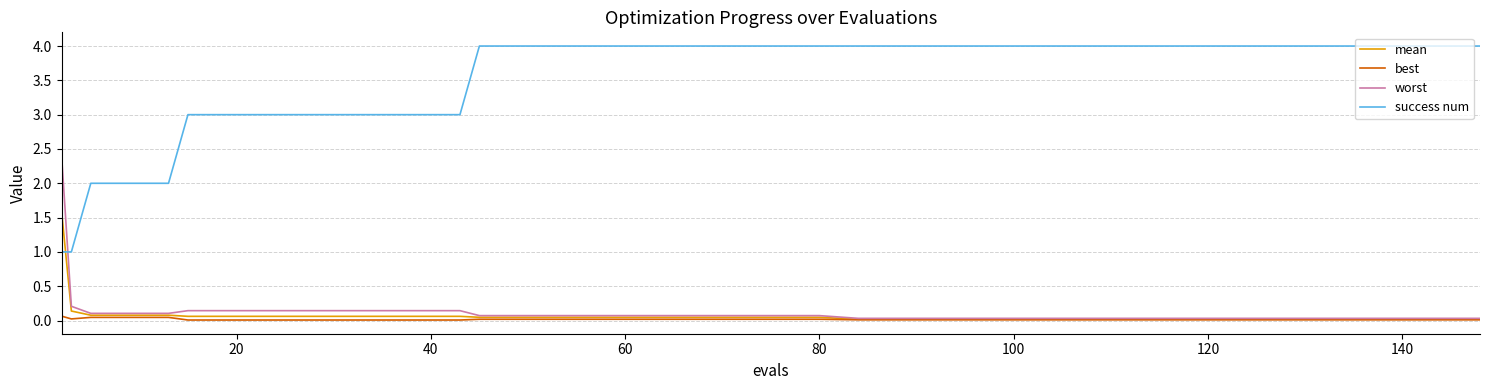

True or false: worst and success num intersect in this chart.

True